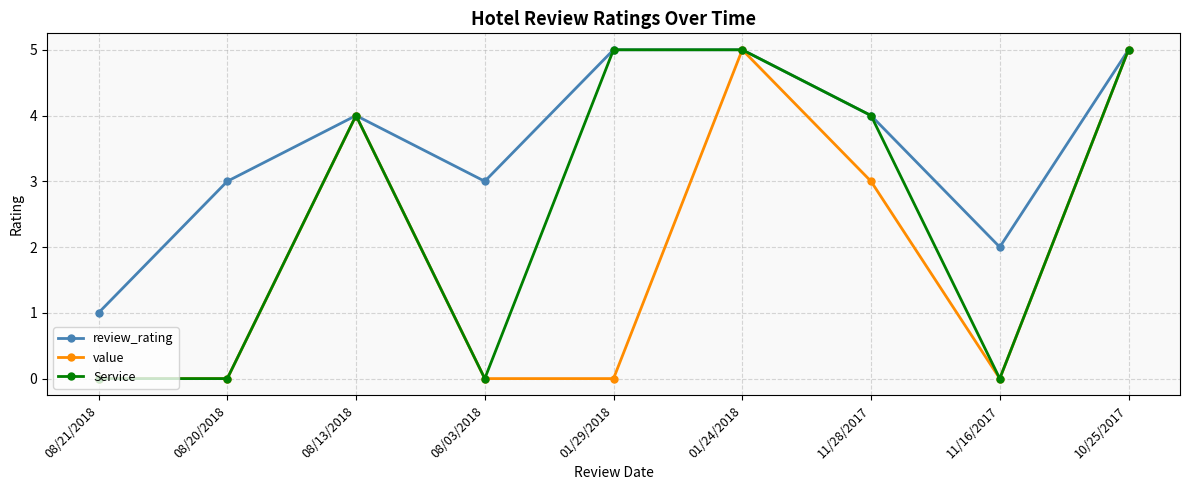

How many lines are shown in the chart?

3